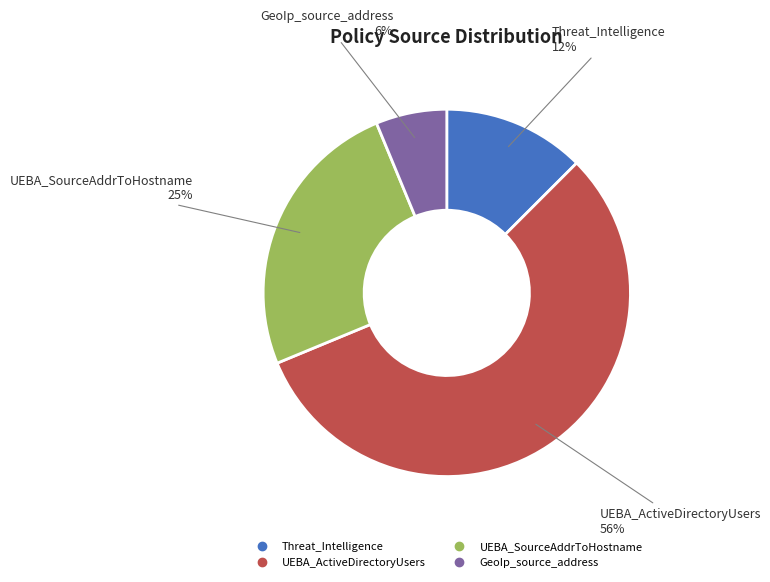

Does UEBA_ActiveDirectoryUsers represent more than half of the total?

Yes